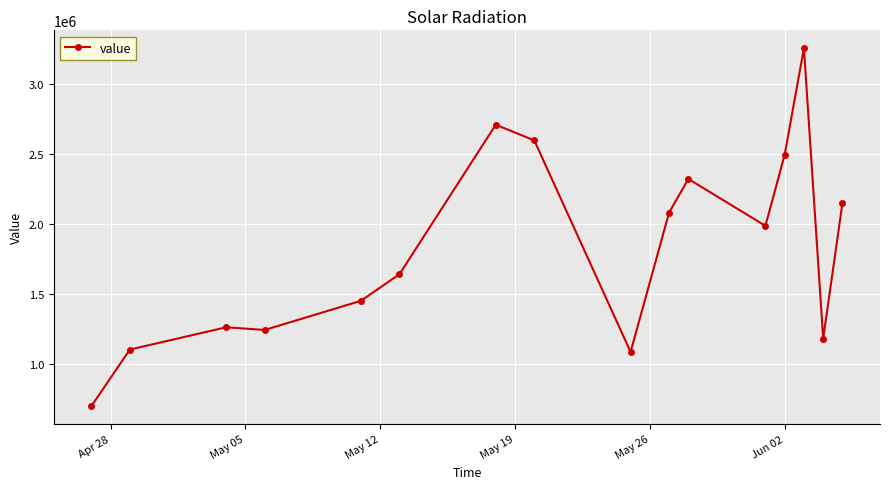

Reading left to right, transcribe all the data shown in this chart.

698000	1102000	1261000	1242000	1450000	1640000	2707000	2595000	1085000	2080000	2320000	1985000	2493000	3253000	1180000	2148000